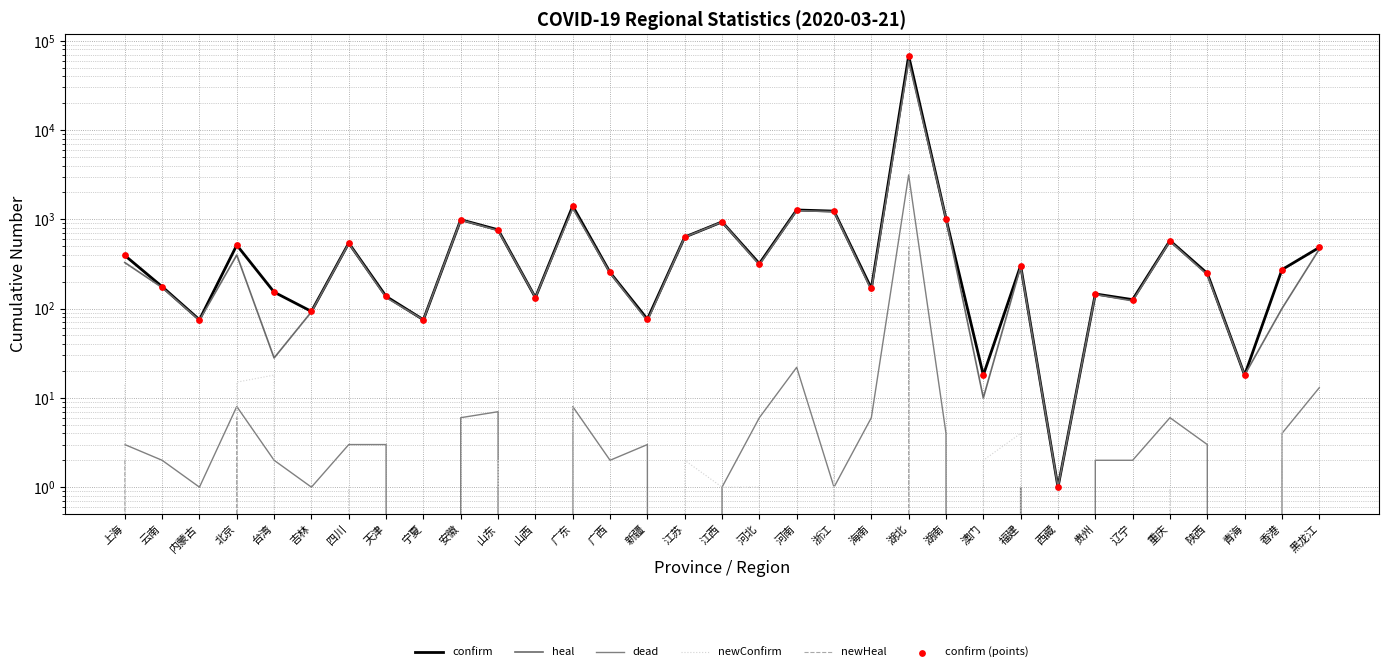

Which series has the largest Y range (max minus min)?

confirm